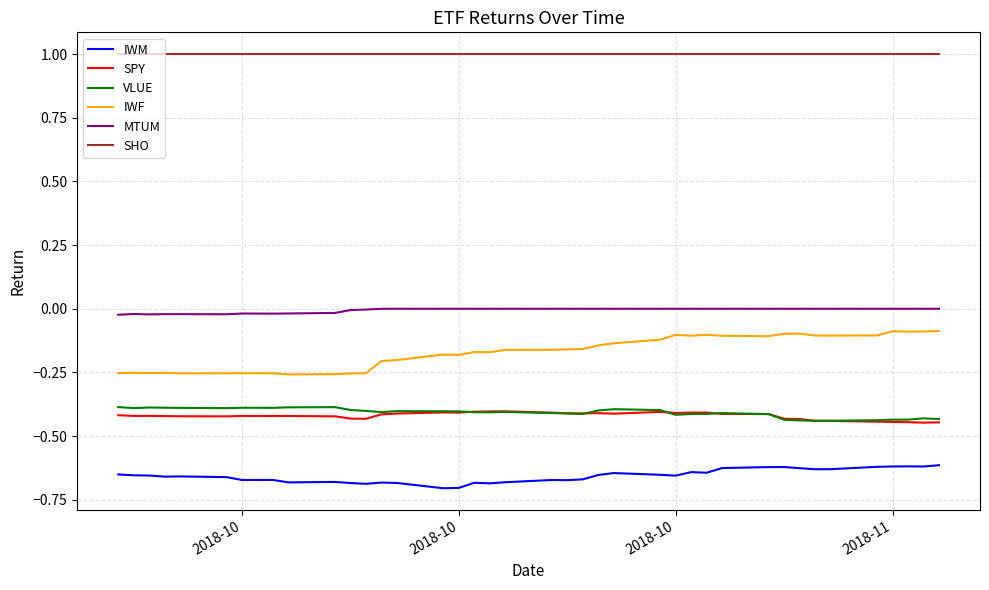

Which series has the largest range (max minus min)?

IWF